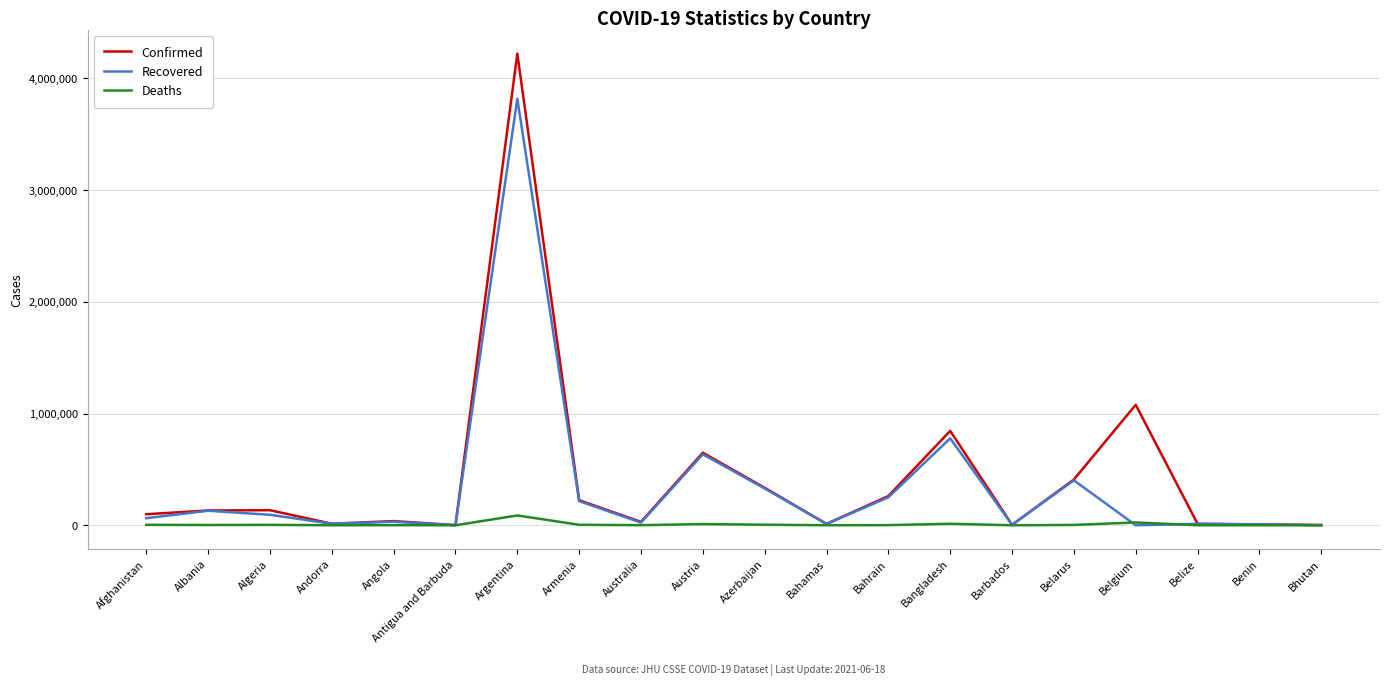

True or false: Confirmed has a value of 409385 at Belarus.

True